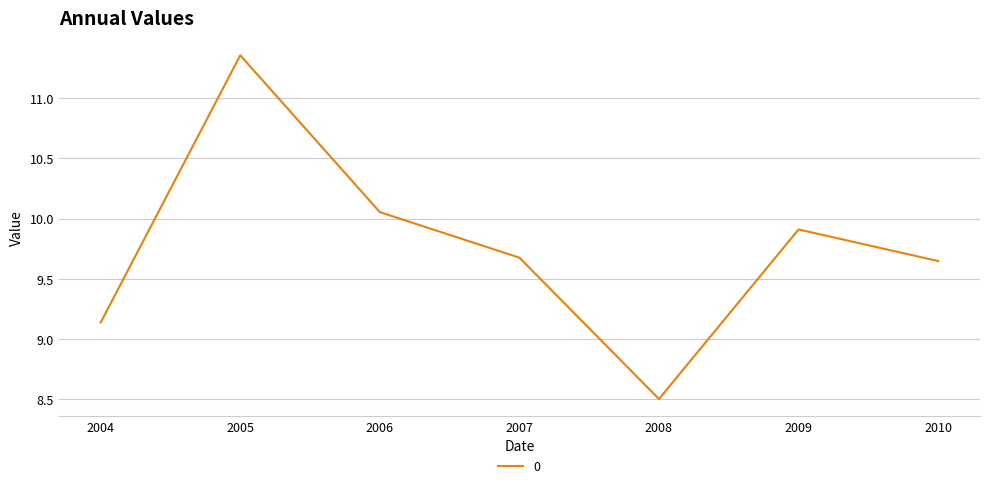

What value does the data have at 2009?

9.9